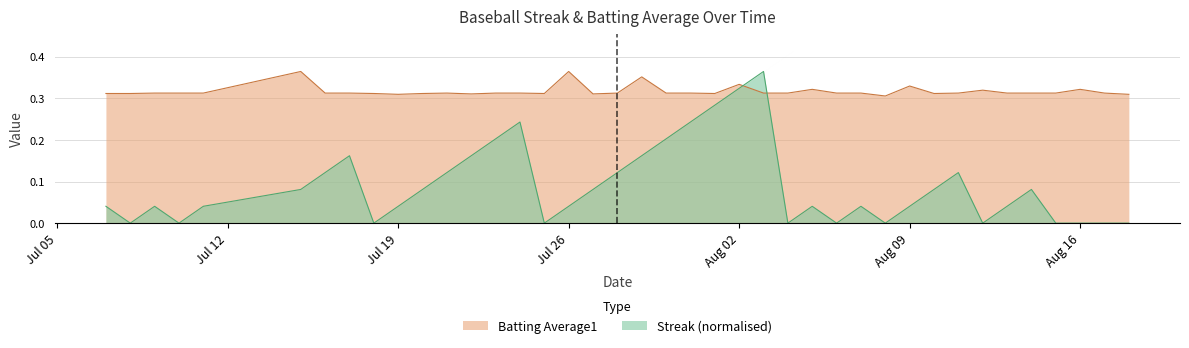

What are all the series names shown in the legend?

Batting Average1, Streak (normalised)